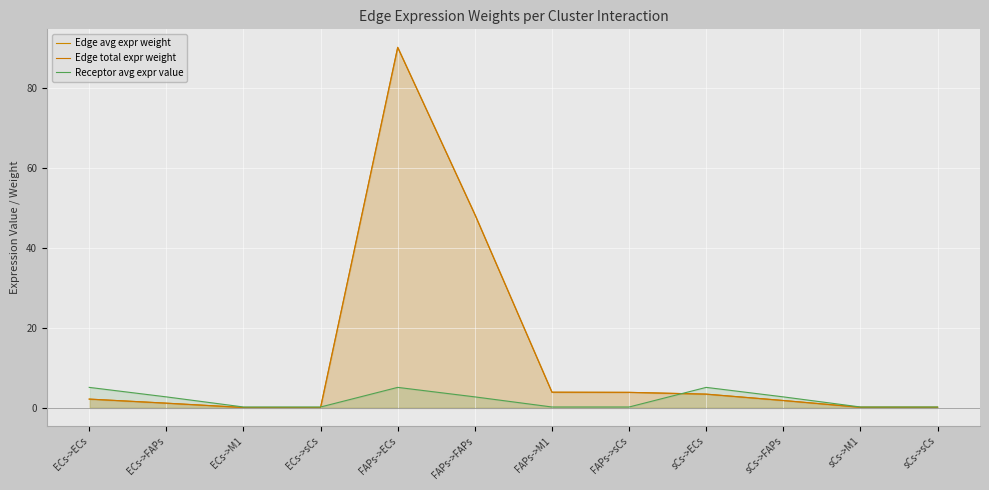

Reading left to right, list all the values displayed in this chart.

Edge avg expr weight: ECs->ECs=2.2	ECs->FAPs=1.2	ECs->M1=0.1	ECs->sCs=0.1	FAPs->ECs=90.2	FAPs->FAPs=48.4	FAPs->M1=3.9	FAPs->sCs=3.9	sCs->ECs=3.4	sCs->FAPs=1.8	sCs->M1=0.1	sCs->sCs=0.1
Edge total expr weight: ECs->ECs=2.2	ECs->FAPs=1.2	ECs->M1=0.1	ECs->sCs=0.1	FAPs->ECs=90.2	FAPs->FAPs=48.4	FAPs->M1=3.9	FAPs->sCs=3.9	sCs->ECs=3.4	sCs->FAPs=1.8	sCs->M1=0.1	sCs->sCs=0.1
Receptor avg expr value: ECs->ECs=5.1	ECs->FAPs=2.8	ECs->M1=0.2	ECs->sCs=0.2	FAPs->ECs=5.1	FAPs->FAPs=2.8	FAPs->M1=0.2	FAPs->sCs=0.2	sCs->ECs=5.1	sCs->FAPs=2.8	sCs->M1=0.2	sCs->sCs=0.2